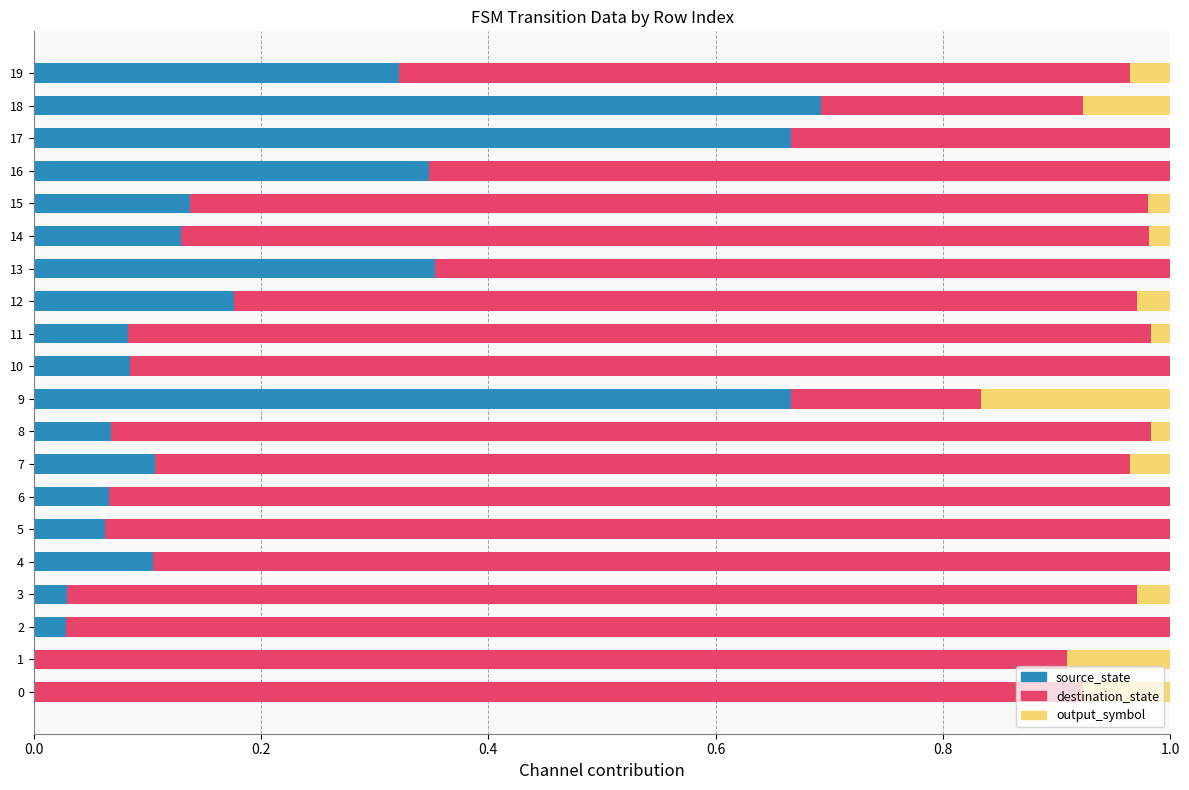

At which label does source_state reach its peak?

18